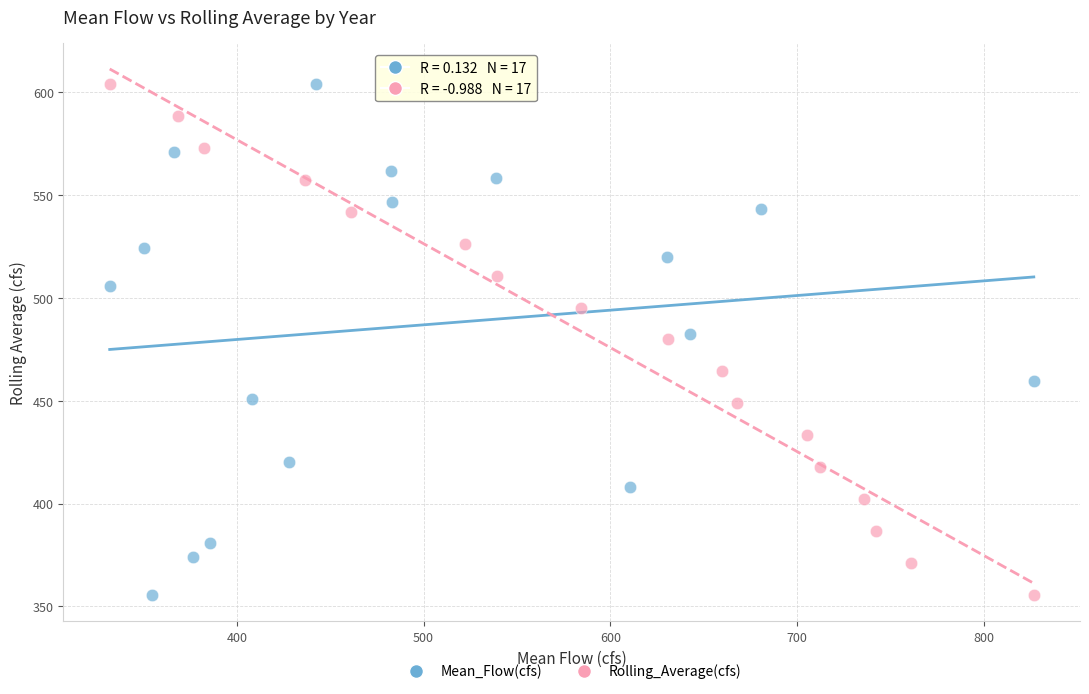

What are all the series names shown in the legend?

Mean_Flow(cfs), Rolling_Average(cfs)